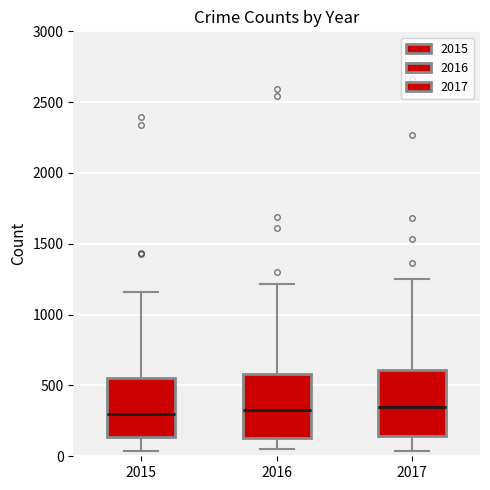

Reading left to right, transcribe this box plot: for each box, give where its median line is, the range the box spans, and where its two whiskers end, as read against the y-axis. The values are not printed on the chart, so give them approximately, as read against the axis.

2015: median 300, box 150 to 550, whiskers 50 to 1150
2016: median 350, box 150 to 600, whiskers 50 to 1200
2017: median 350, box 150 to 600, whiskers 50 to 1250